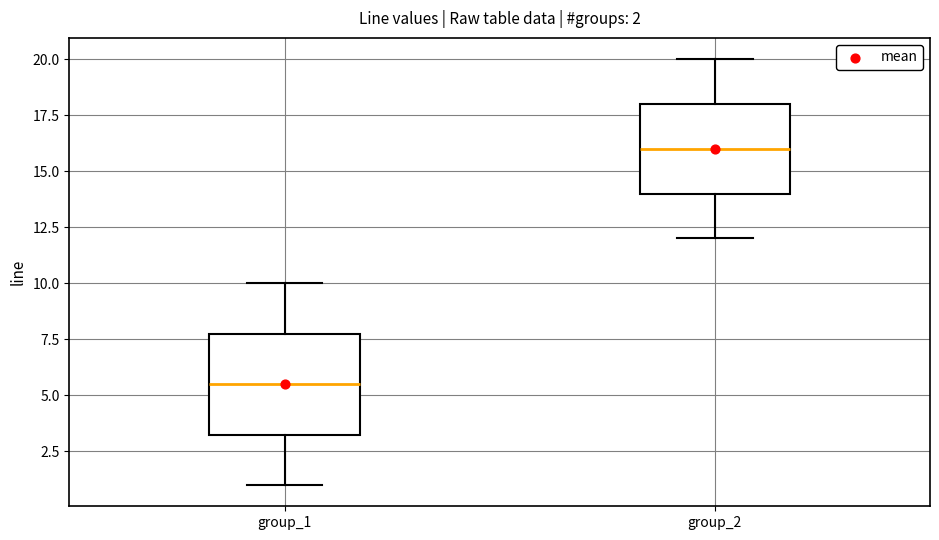

Comparing the boxes themselves (not the whiskers), which one is the tallest?

group_1